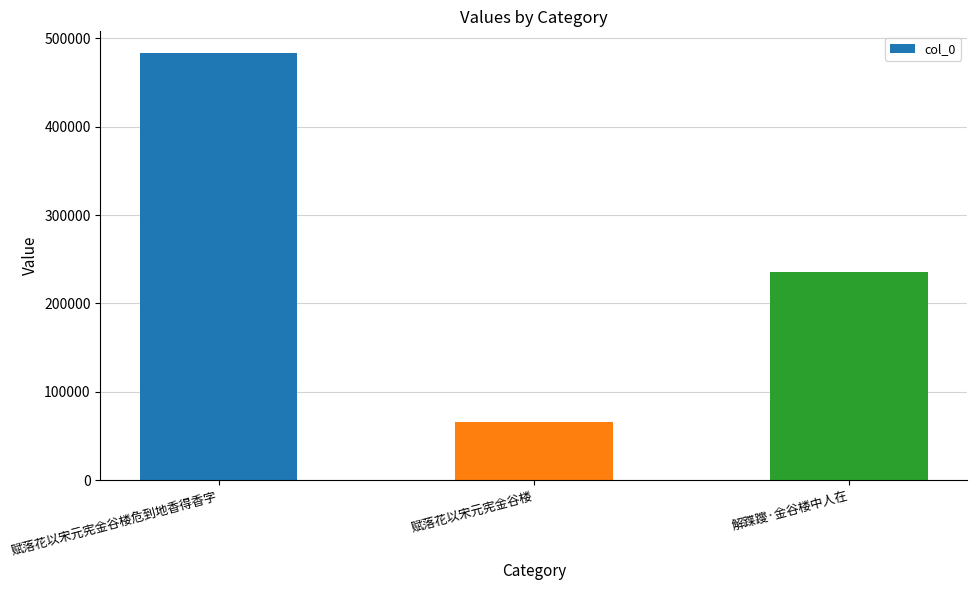

How many bars are there in total?

3